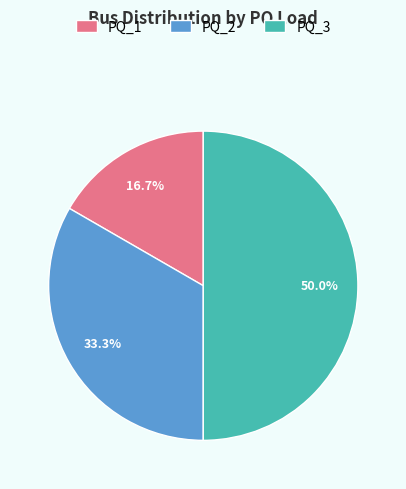

Does PQ_1 represent more than half of the total?

No